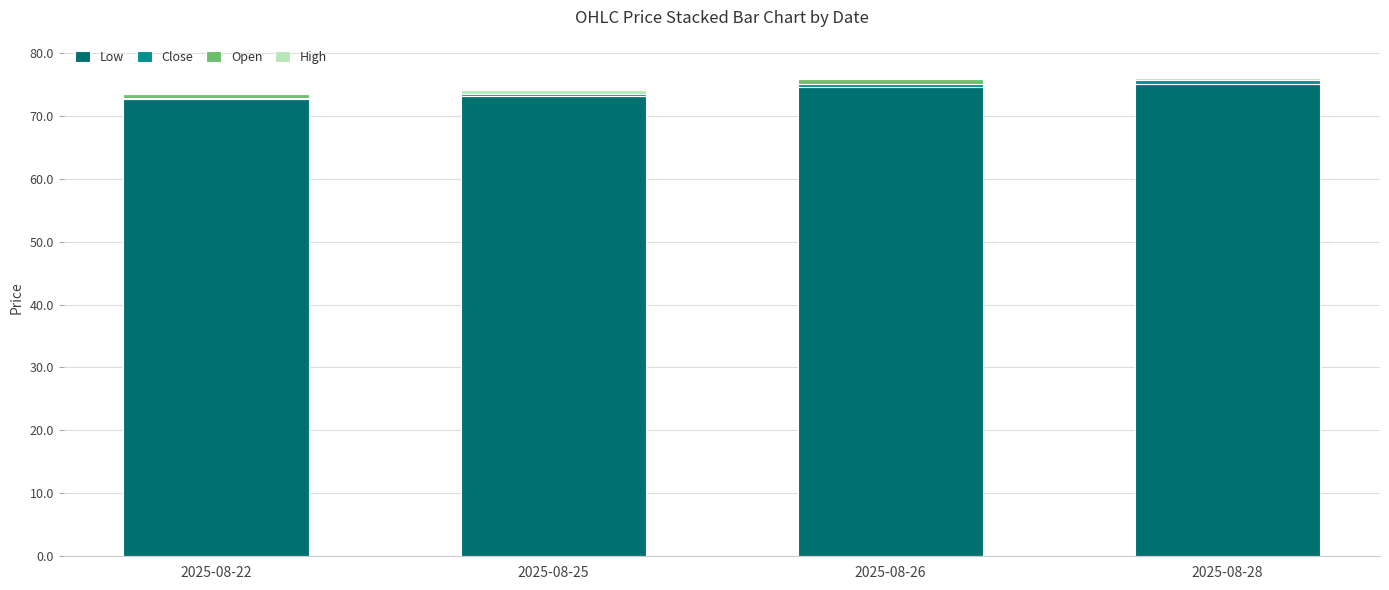

Reading left to right, extract all data points from this chart.

Low: 72.6	73.1	74.6	75.0
Close: 0.2	0.8	0.4	1.0
Open: 0.5	-0.4	0.9	-0.3
High: 0.2	0.6	0.0	0.3